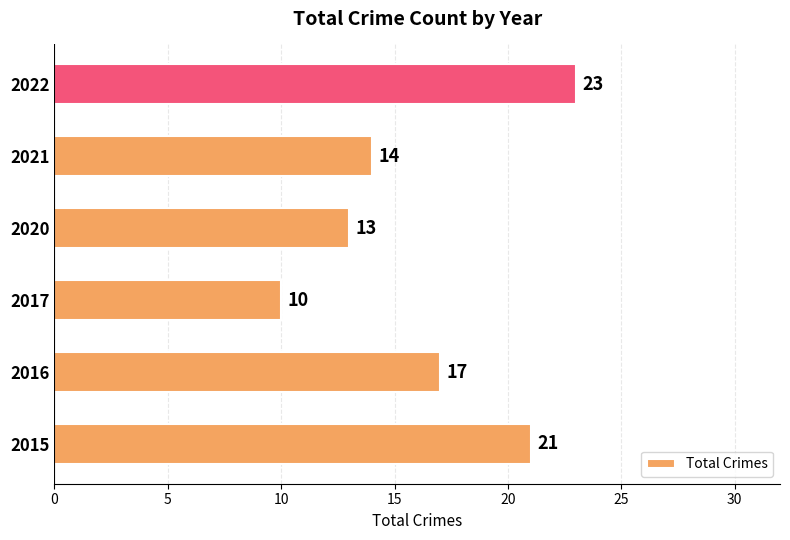

What is the sum of all values?

98